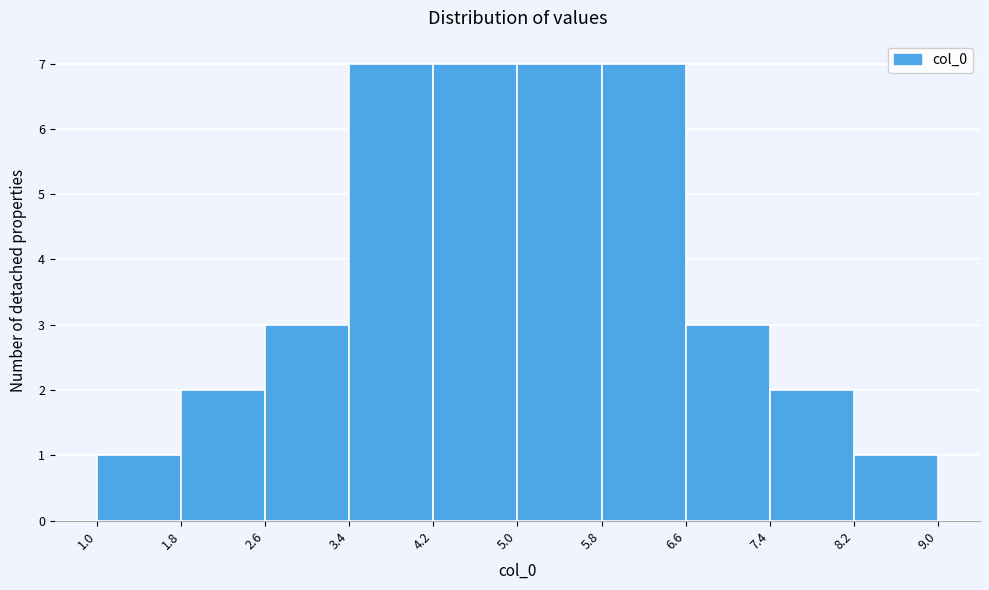

Reading left to right, transcribe this chart: for each bar, give the range it covers on the x-axis and its height. The values are not printed on the chart, so give them approximately, as read against the axis.

1.0 to 1.8: 1
1.8 to 2.6: 2
2.6 to 3.4: 3
3.4 to 4.2: 7
4.2 to 5.0: 7
5.0 to 5.8: 7
5.8 to 6.6: 7
6.6 to 7.4: 3
7.4 to 8.2: 2
8.2 to 9.0: 1